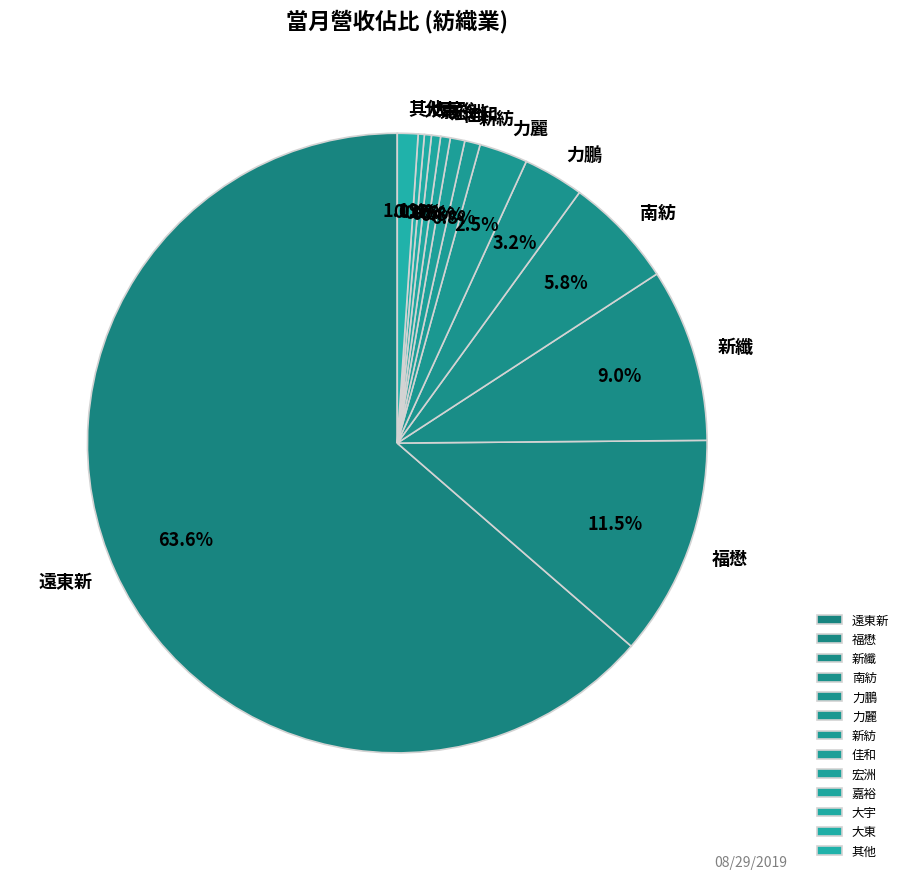

To the nearest percent, what is the difference between the largest and smallest slice percentages?

63%